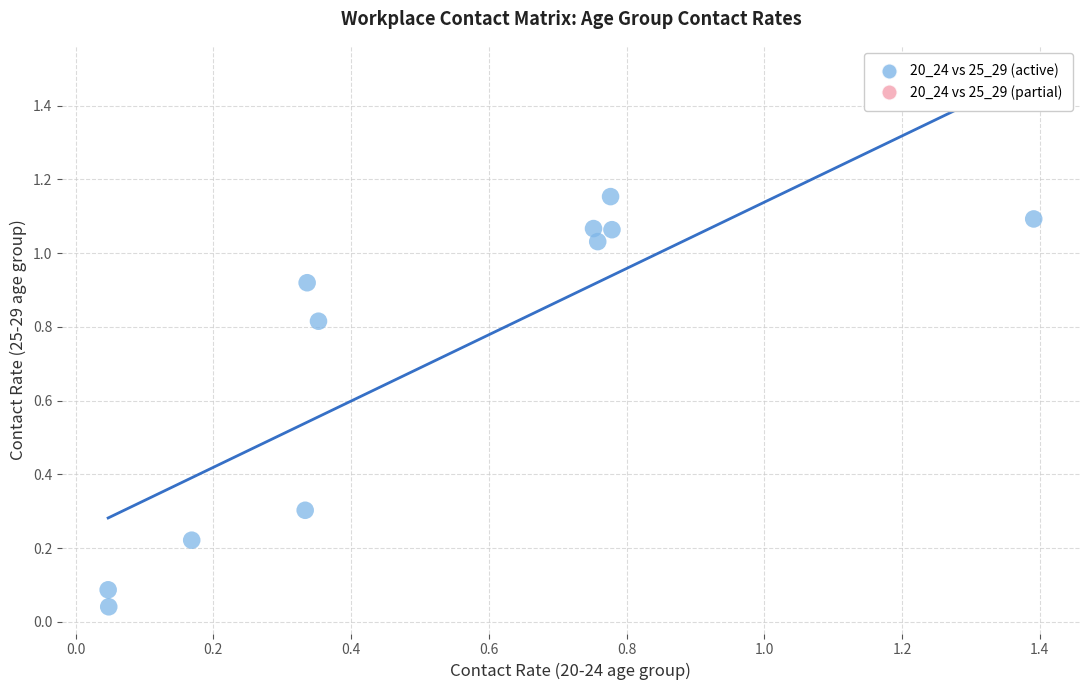

What is the range of X values (max minus min)?

1.3